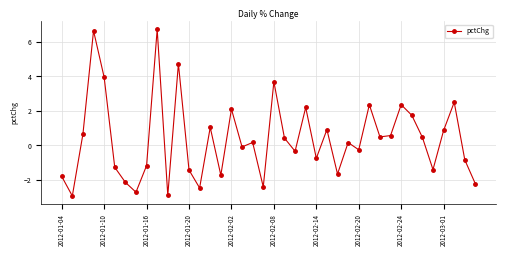

True or false: the data has more than 1 interior local peaks.

True